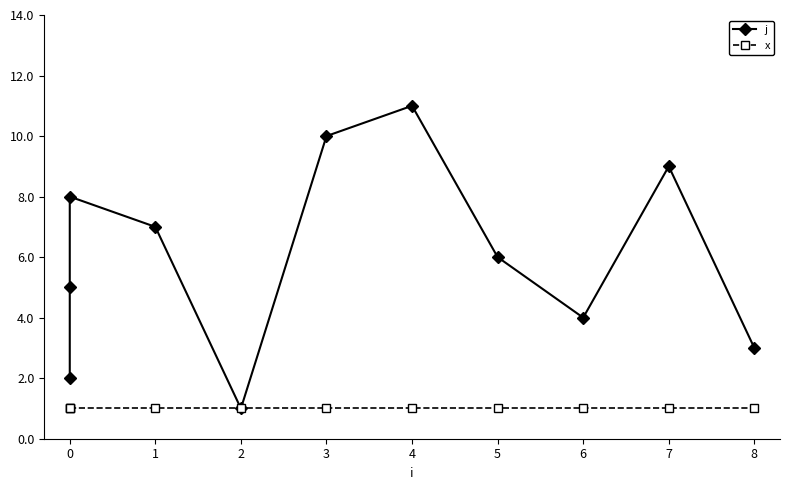

True or false: j and x intersect in this chart.

False